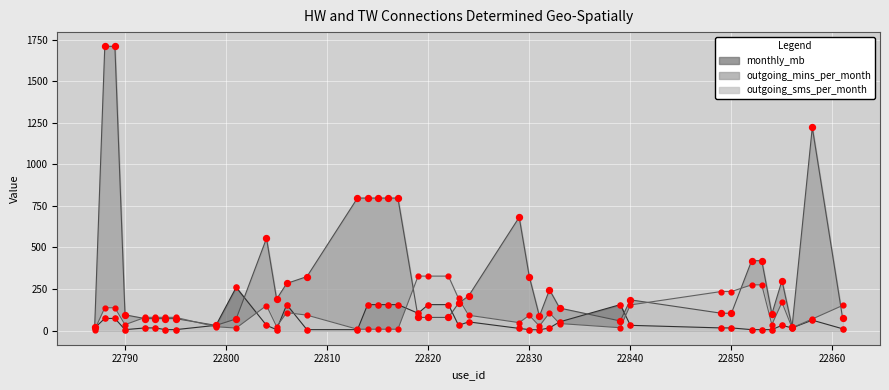

Which series has the largest total across all categories?

outgoing_mins_per_month